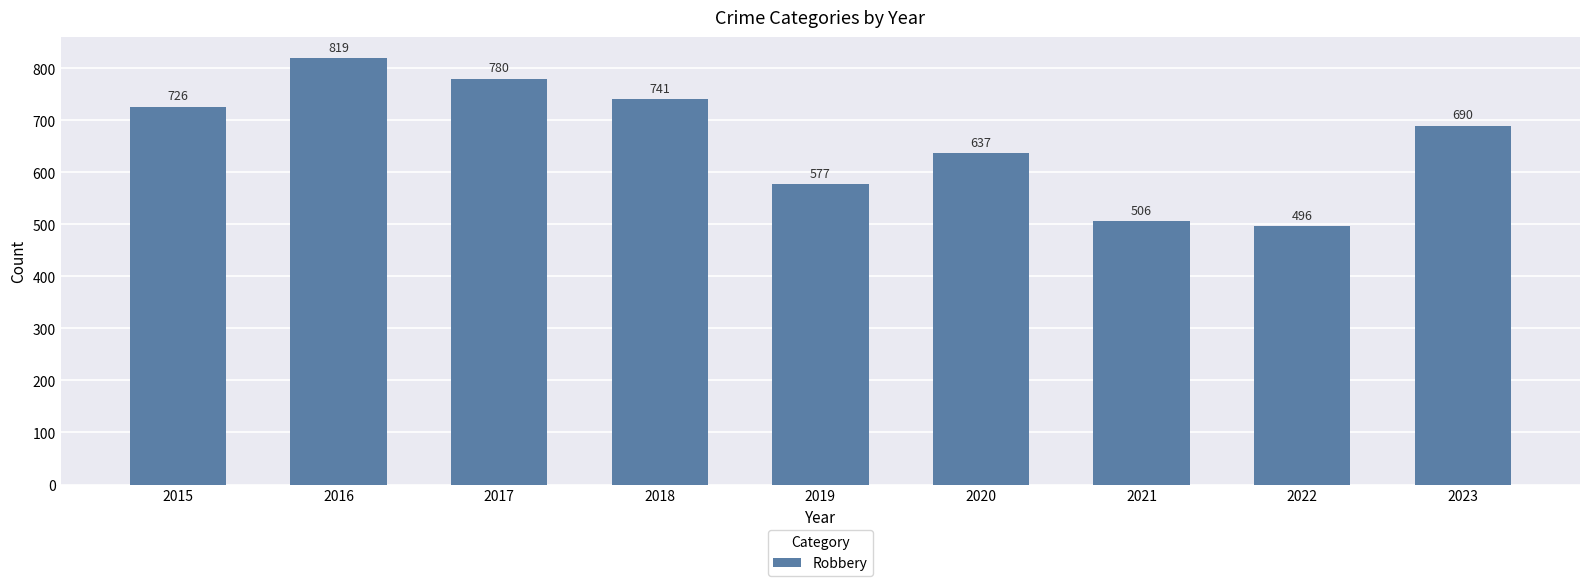

How many values are below 690?

4